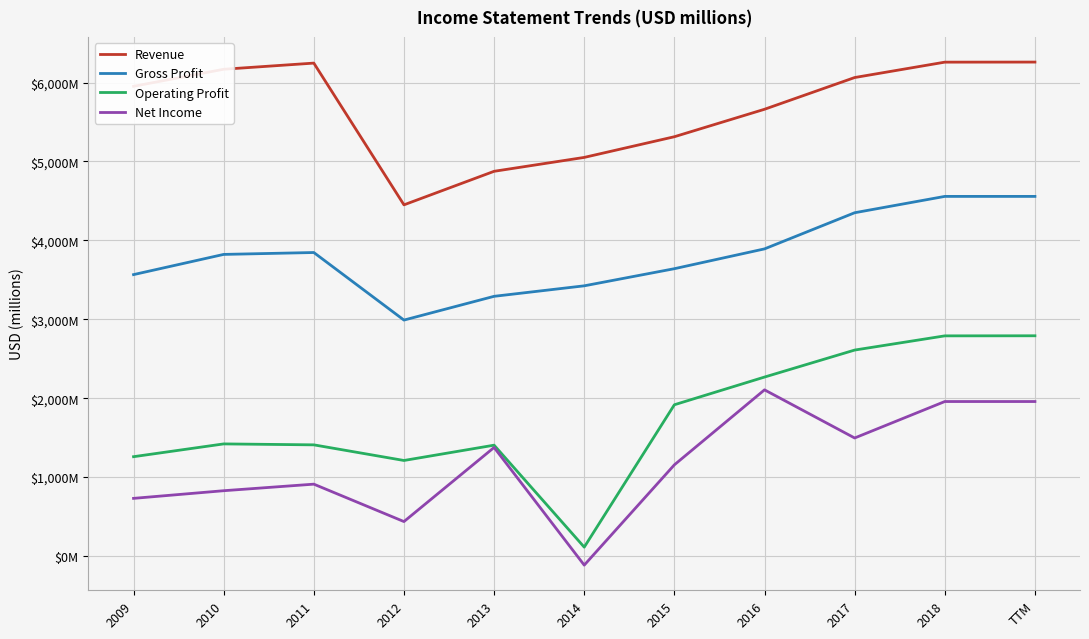

Which series has the largest range (max minus min)?

Operating Profit